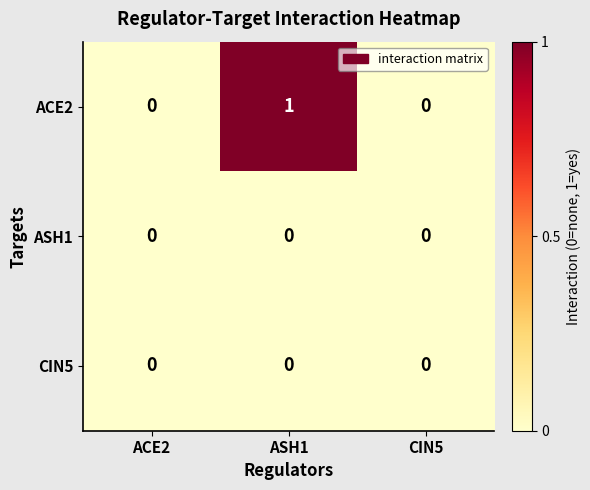

Reading left to right, what are all the values shown in this chart?

ACE2: ACE2=0	ASH1=1	CIN5=0
ASH1: ACE2=0	ASH1=0	CIN5=0
CIN5: ACE2=0	ASH1=0	CIN5=0